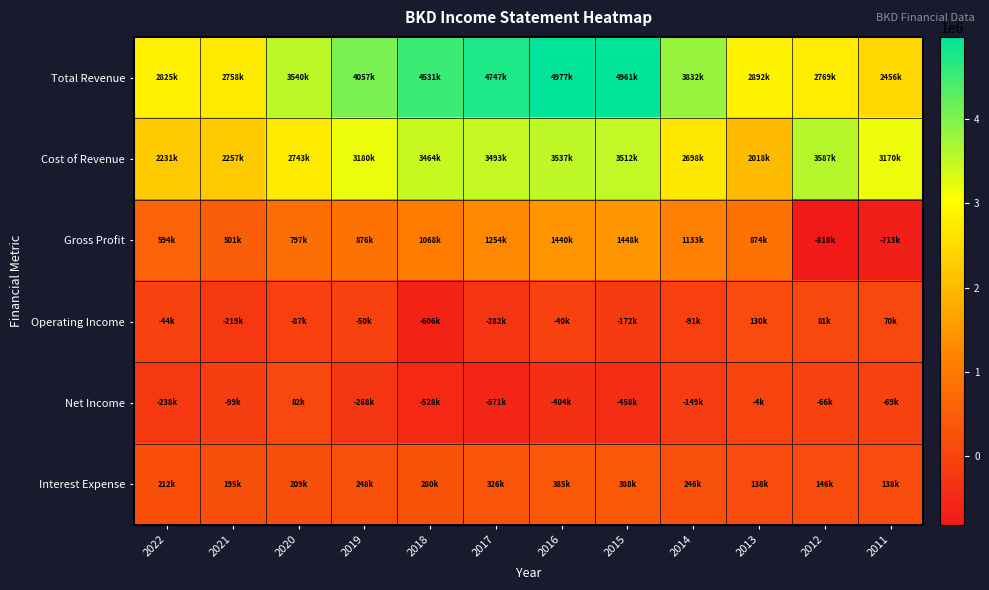

Which series has the widest spread of values?

Total Revenue